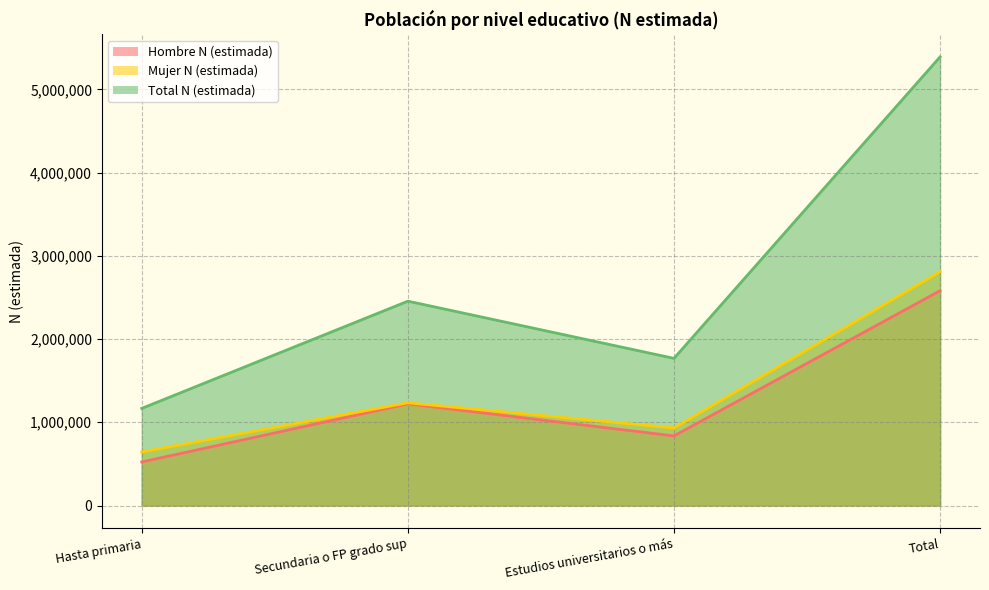

True or false: Hombre N (estimada) and Total N (estimada) cross at least once.

False